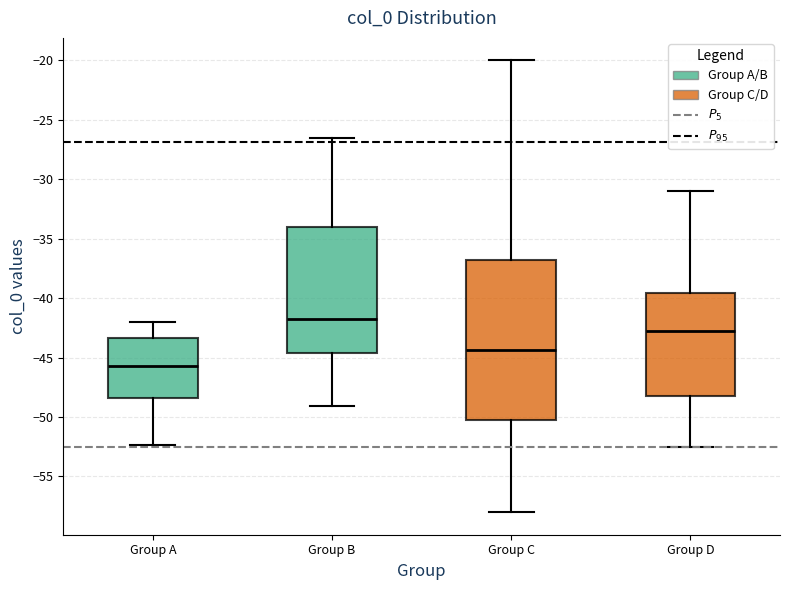

Which box's median line is the highest?

Group B